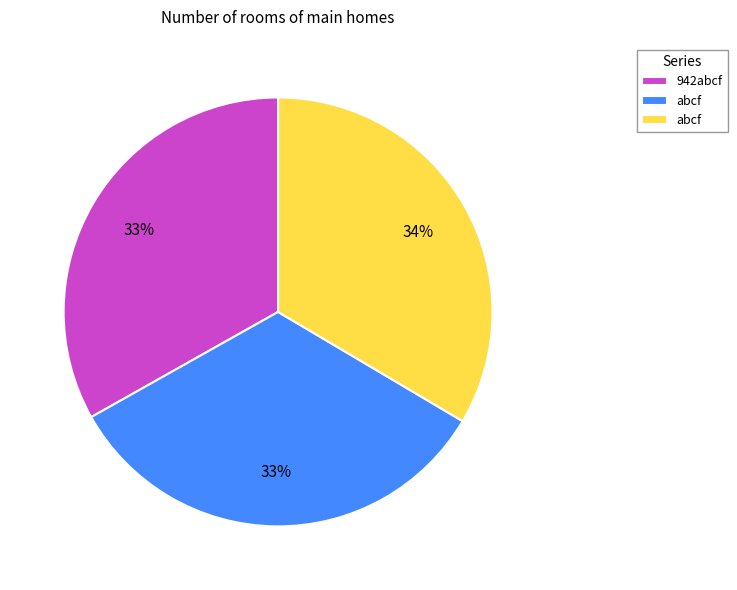

To the nearest percent, what is the average slice percentage?

33%